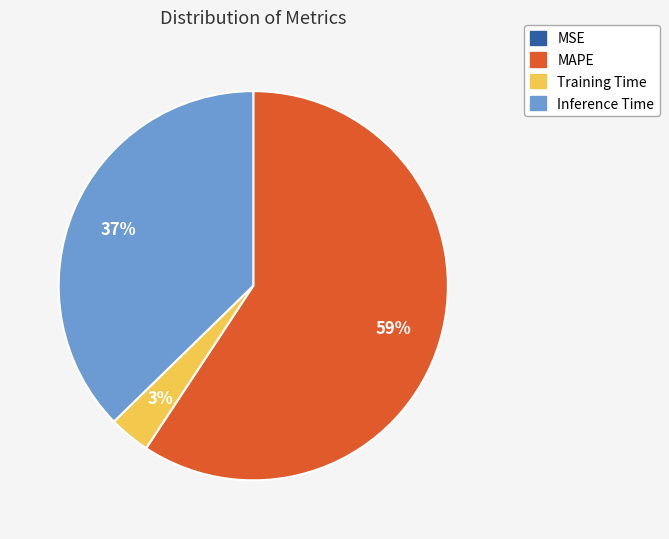

Which has a higher value, Training Time or MAPE?

MAPE